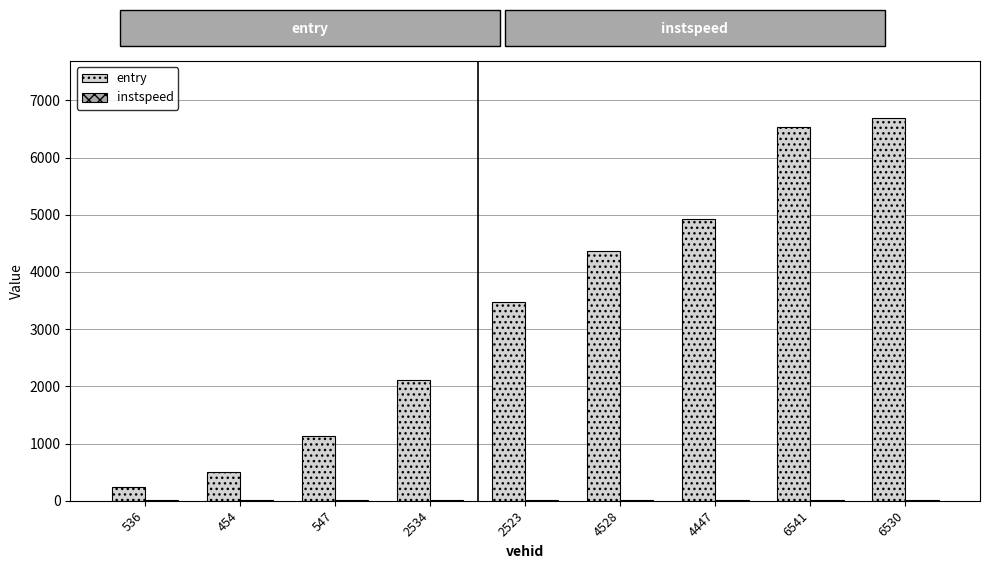

At which label is entry closest to 3465?

2523